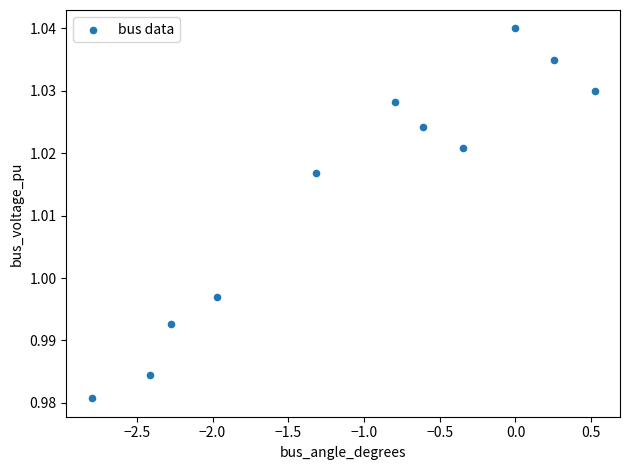

What is the average X value?

-1.1